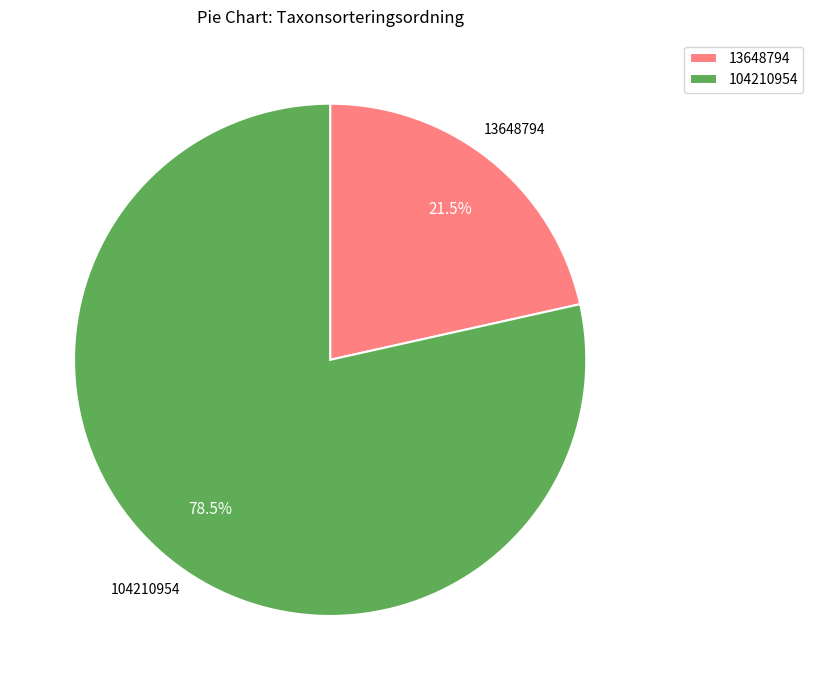

Rank the categories by value from highest to lowest.

104210954, 13648794